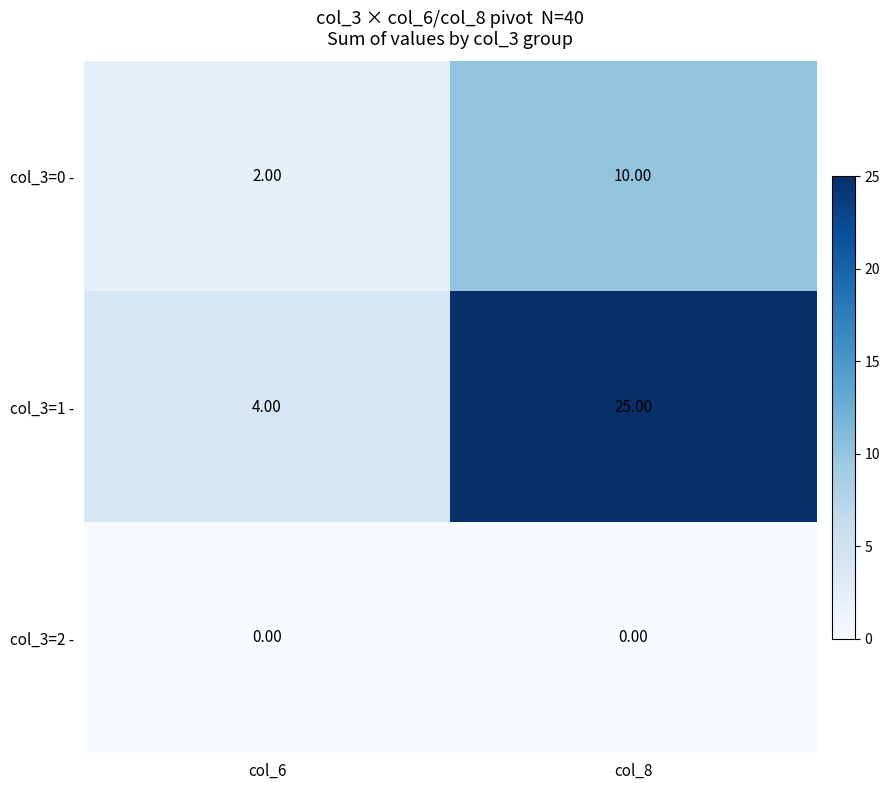

At how many categories does at least one series exceed 18?

1